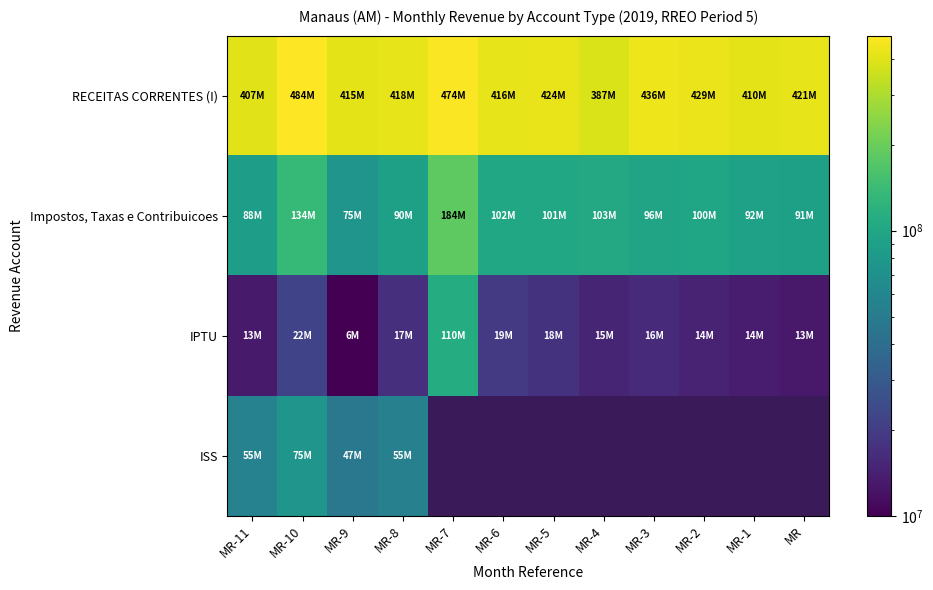

Which category has the highest value in the Impostos, Taxas e Contribuicoes series?

MR-7